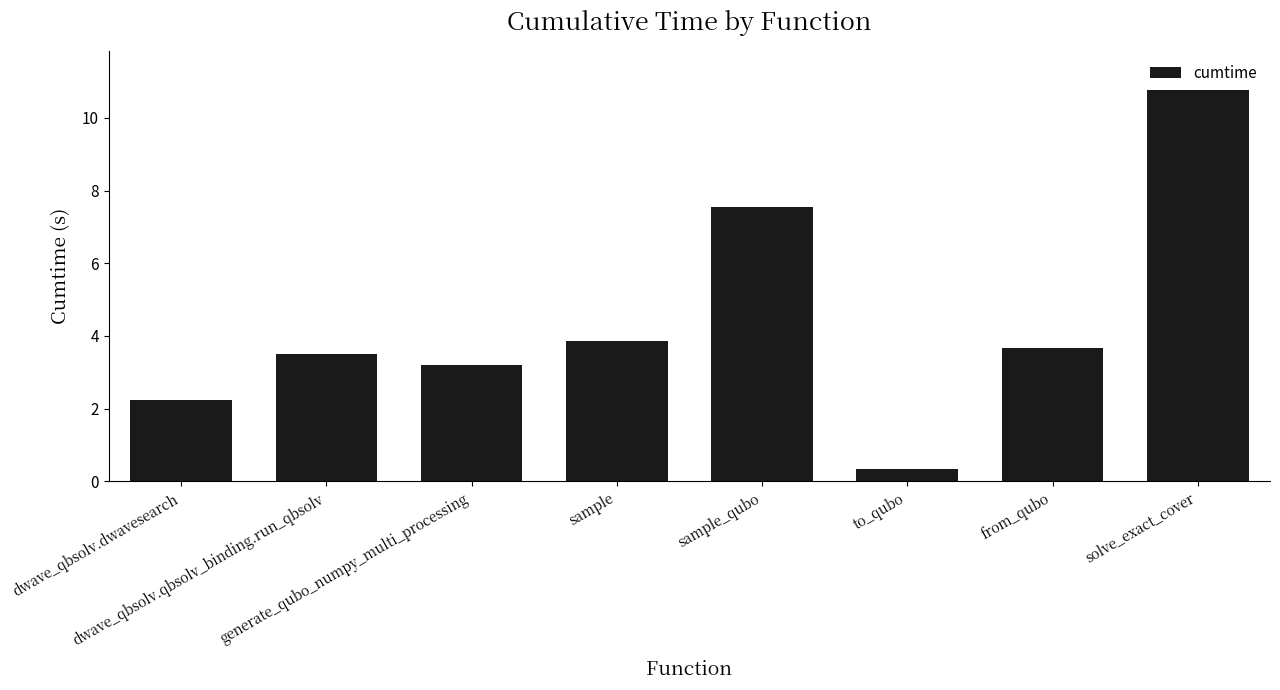

What position from the right is from_qubo?

2